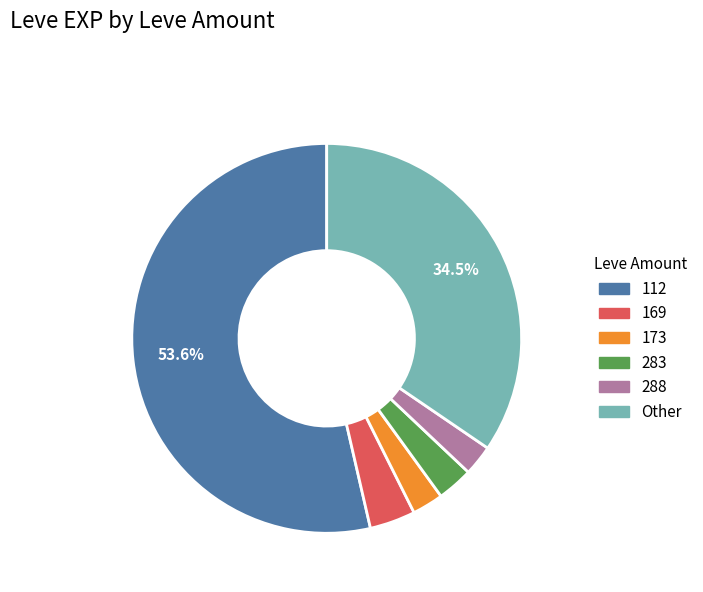

Does any single category account for the majority?

Yes